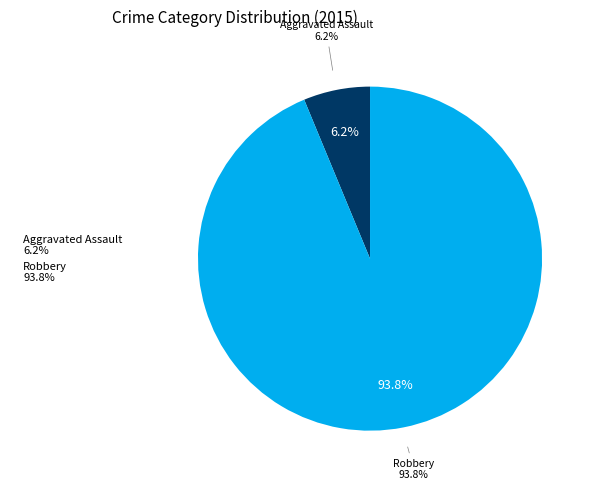

What is the smallest slice in the pie chart?

Aggravated Assault